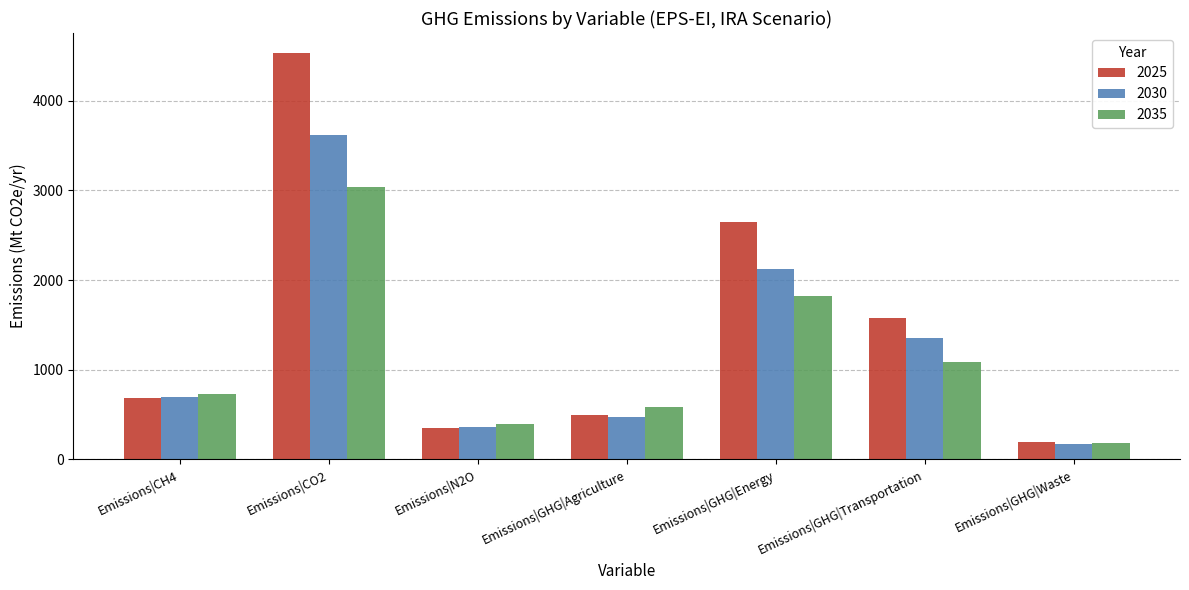

What are all the series names shown in the legend?

2025, 2030, 2035